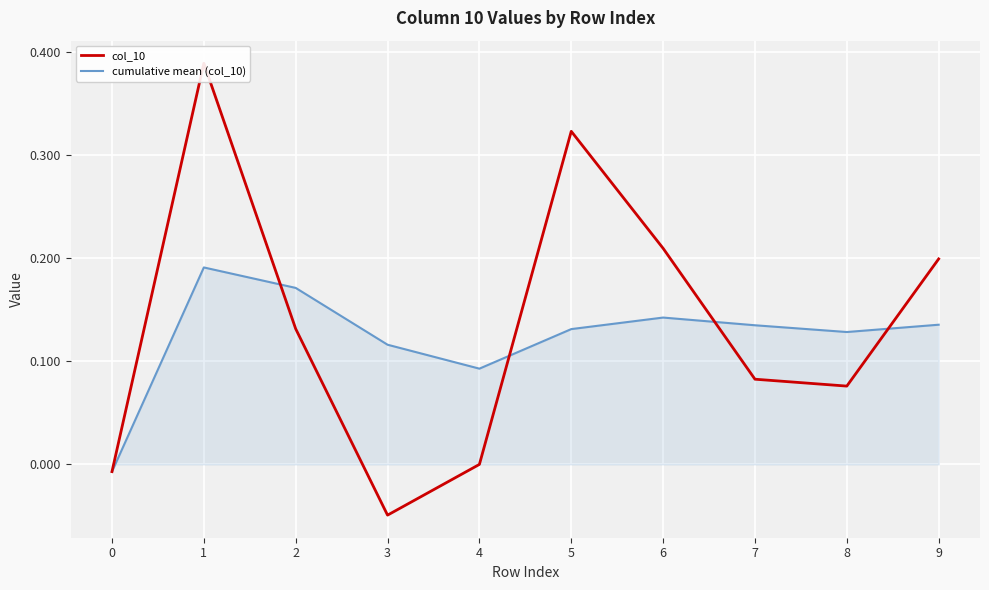

At which label does col_10 reach its minimum?

3